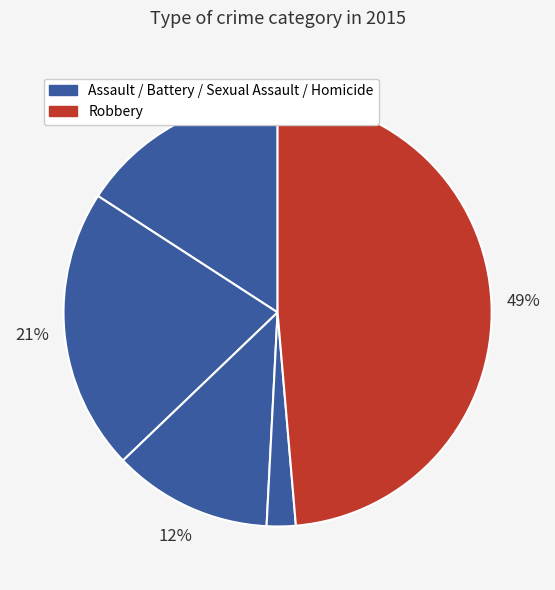

Is there a majority slice in this chart?

No